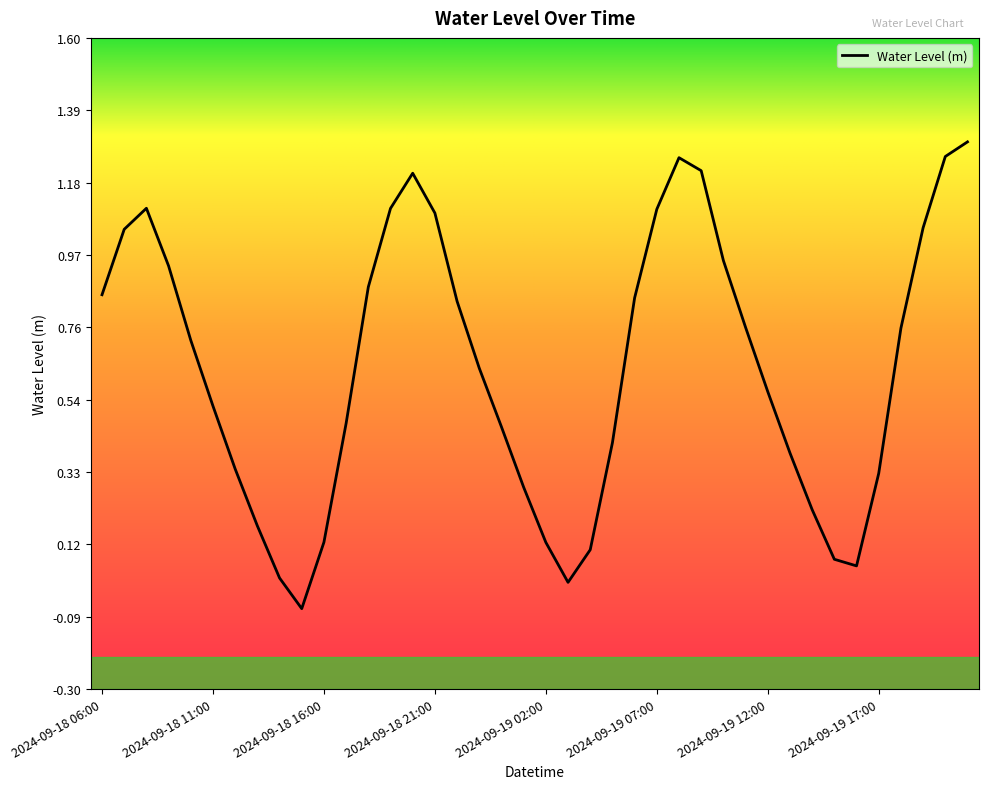

How many lines are shown in the chart?

1